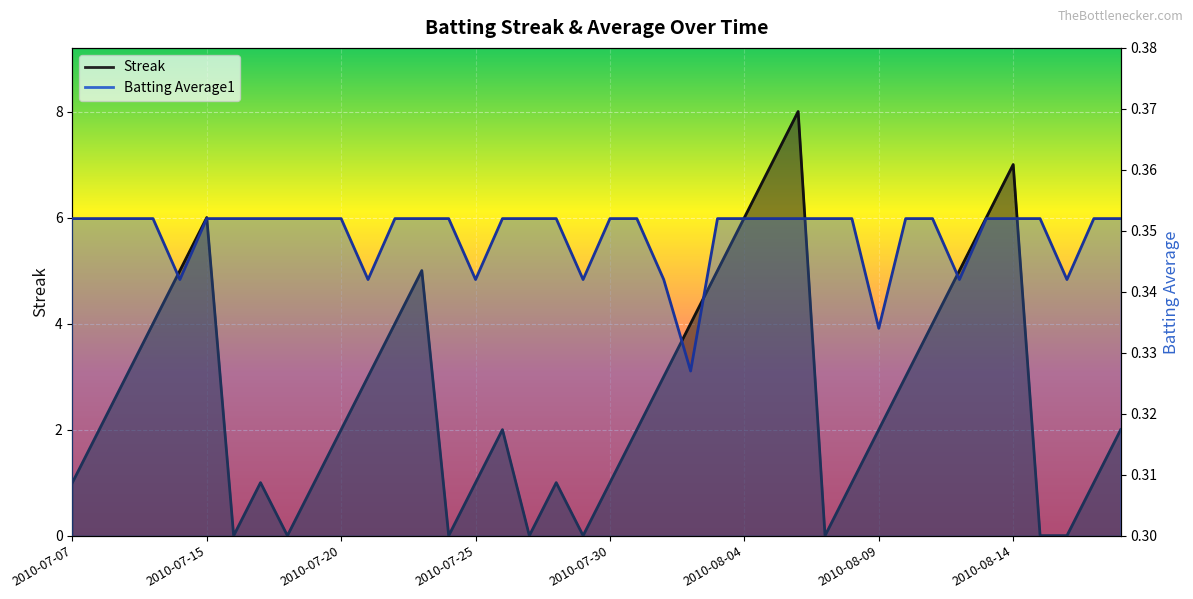

What is the difference between the highest and lowest values at 2010-08-07?

0.4